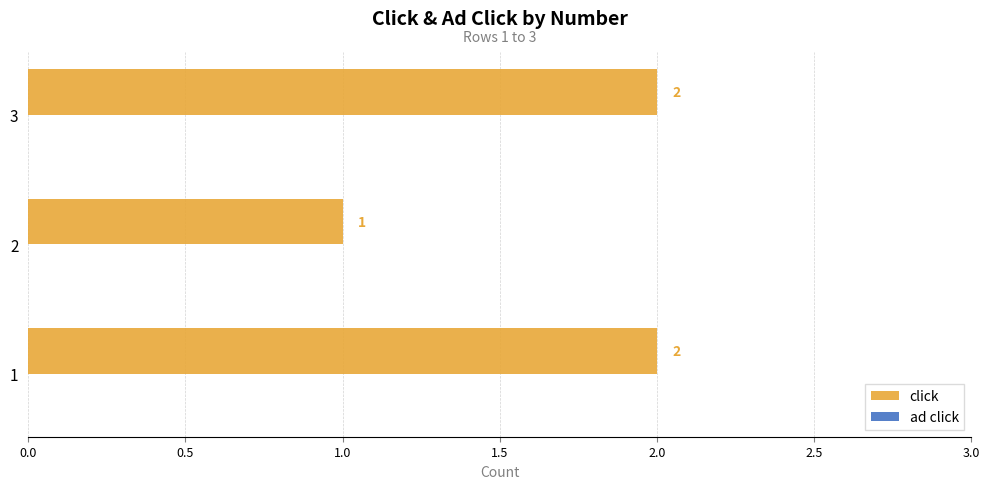

What is the sum of the values at 2 and 3?

3